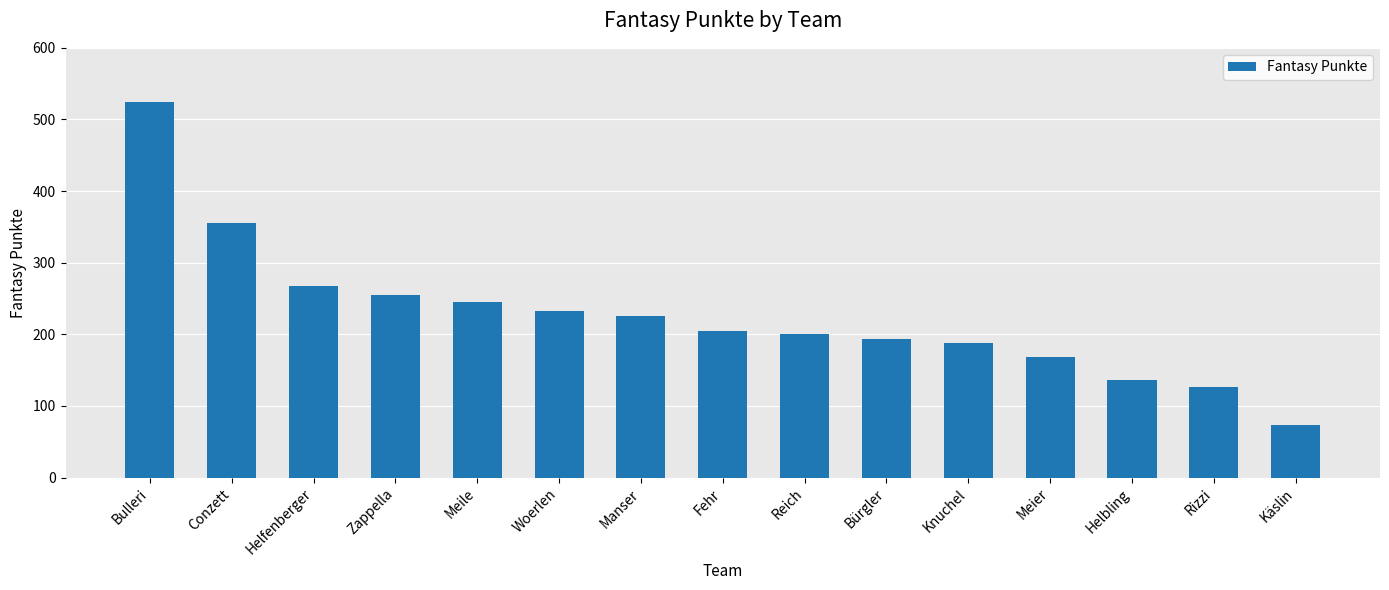

Rank the categories by value from lowest to highest.

Käslin, Rizzi, Helbling, Meier, Knuchel, Bürgler, Reich, Fehr, Manser, Woerlen, Meile, Zappella, Helfenberger, Conzett, Bulleri